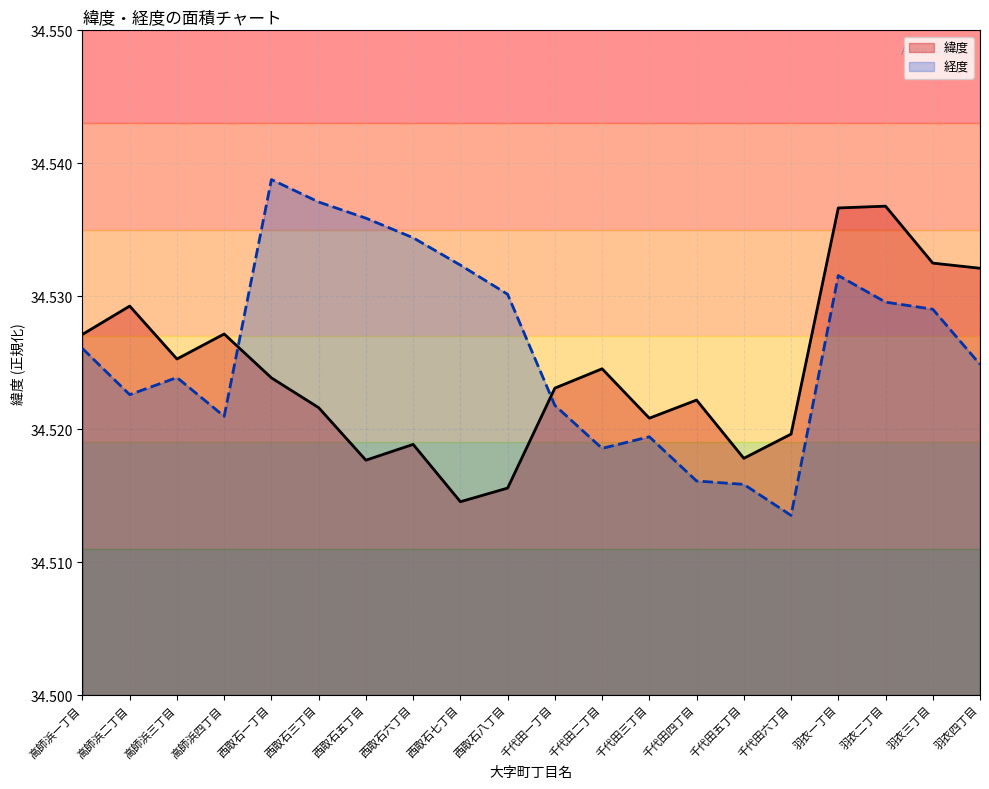

What is the label of the 4th point from the right?

羽衣一丁目